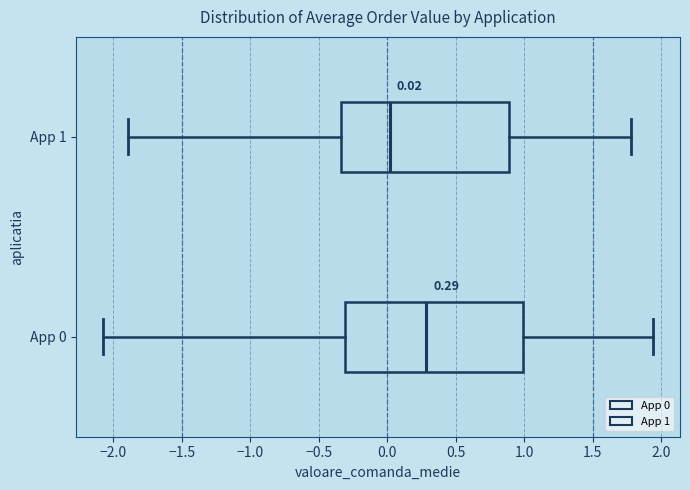

Comparing the boxes themselves (not the whiskers), which one is the widest?

App 0